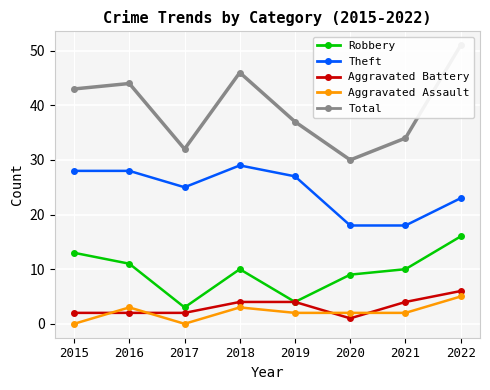

The Robbery series shows 13 at 2015. True or false?

True